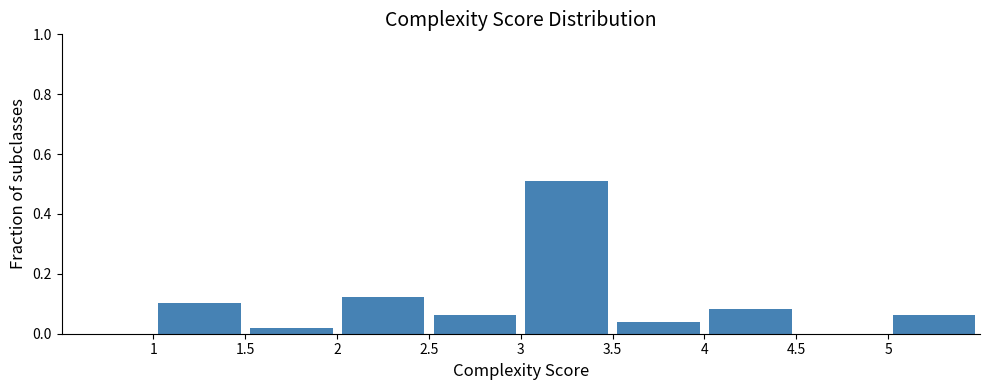

Reading left to right, list every bar in this chart as the range it spans on the x-axis followed by its height. The values are not printed on the chart, so give them approximately, as read against the axis.

0.5 to 1.0: 0
1.0 to 1.5: 0.10
1.5 to 2.0: 0.02
2.0 to 2.5: 0.12
2.5 to 3.0: 0.06
3.0 to 3.5: 0.52
3.5 to 4.0: 0.04
4.0 to 4.5: 0.08
4.5 to 5.0: 0
5.0 to 5.5: 0.06